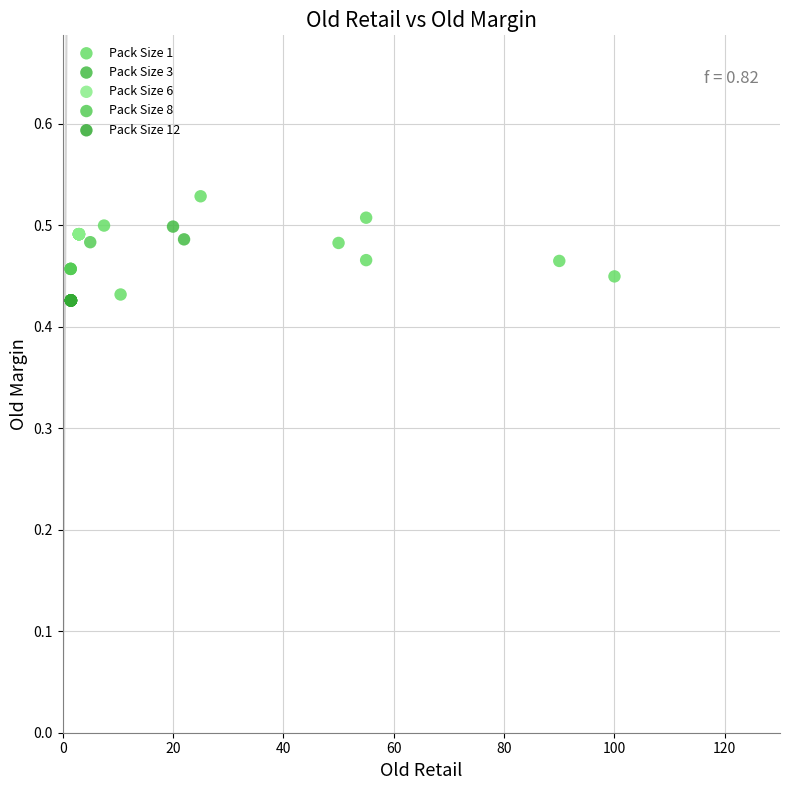

Which series contains the highest Y value?

Pack Size 1